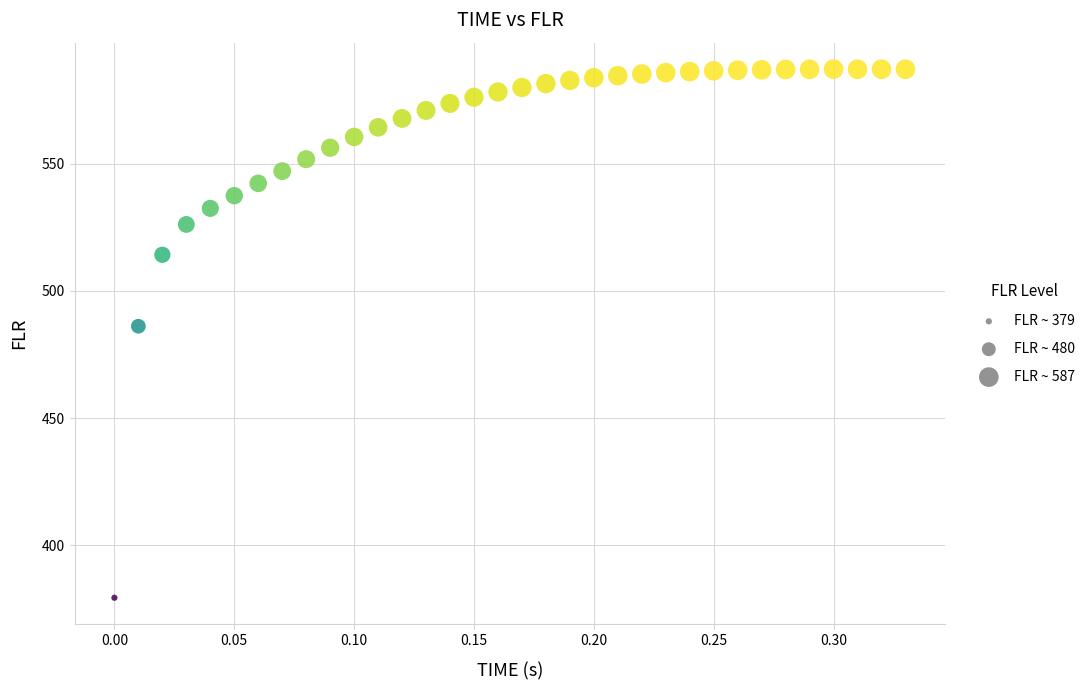

What is the range of Y values (max minus min)?

207.9